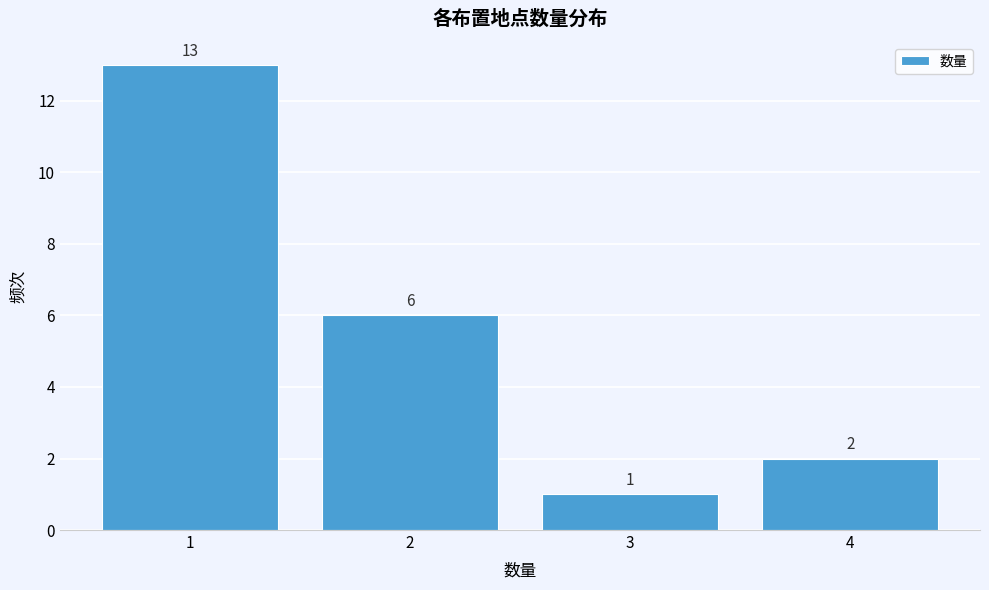

Which range on the x-axis has the tallest bar?

0.5 to 1.5